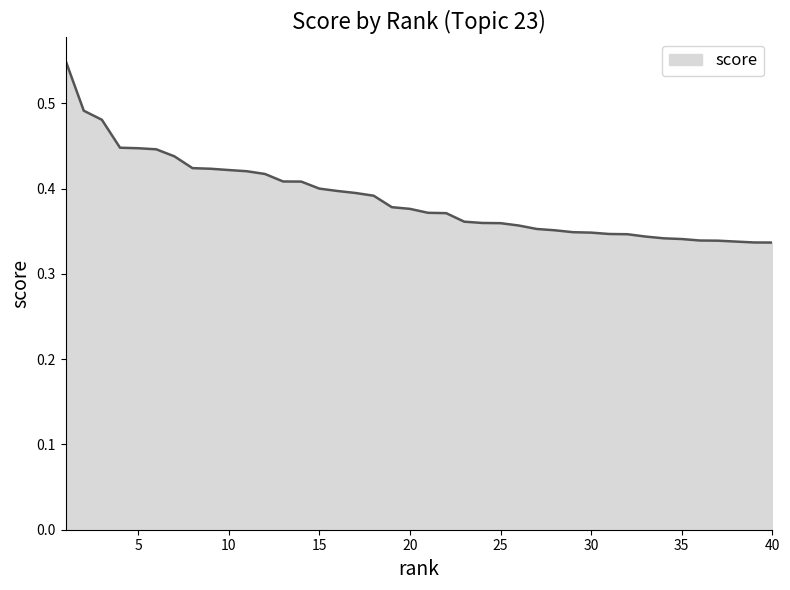

Reading right to left, what are all the values shown in this chart?

40=0.3	39=0.3	38=0.3	37=0.3	36=0.3	35=0.3	34=0.3	33=0.3	32=0.3	31=0.3	30=0.3	29=0.3	28=0.4	27=0.4	26=0.4	25=0.4	24=0.4	23=0.4	22=0.4	21=0.4	20=0.4	19=0.4	18=0.4	17=0.4	16=0.4	15=0.4	14=0.4	13=0.4	12=0.4	11=0.4	10=0.4	9=0.4	8=0.4	7=0.4	6=0.4	5=0.4	4=0.4	3=0.5	2=0.5	1=0.5